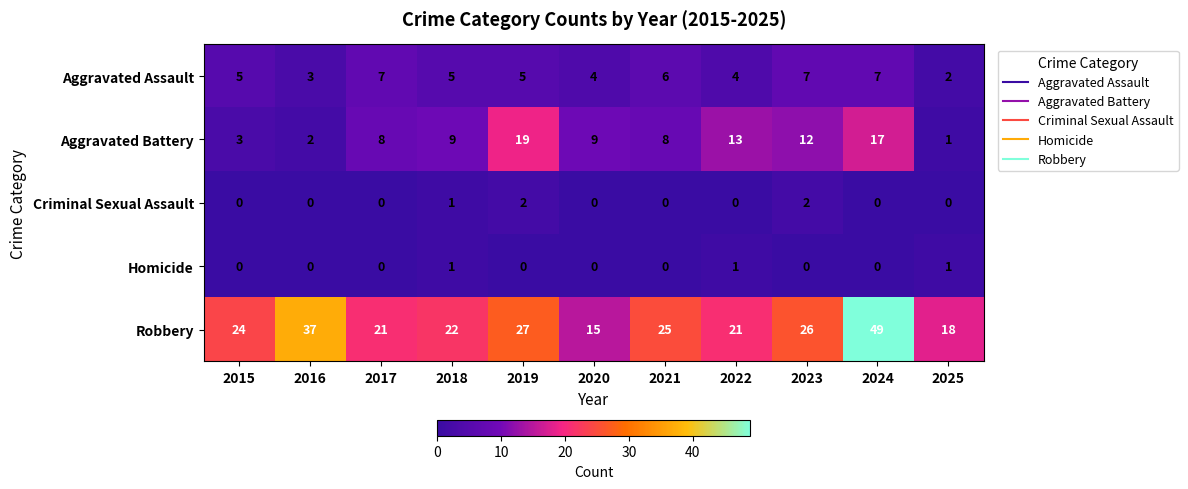

Rank the series at 2023 from highest to lowest value.

Robbery, Aggravated Battery, Aggravated Assault, Criminal Sexual Assault, Homicide